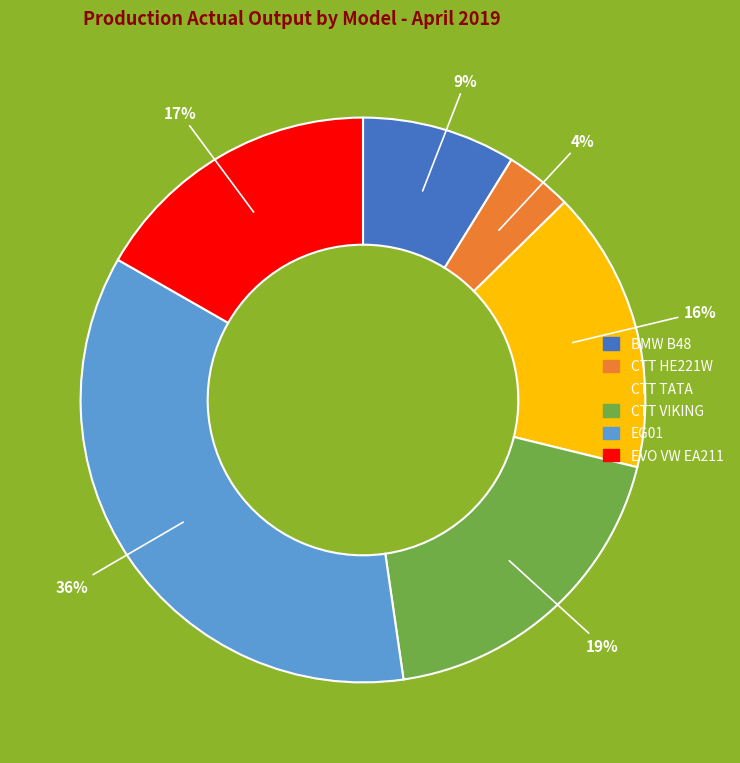

What is the largest slice in the pie chart?

EG01